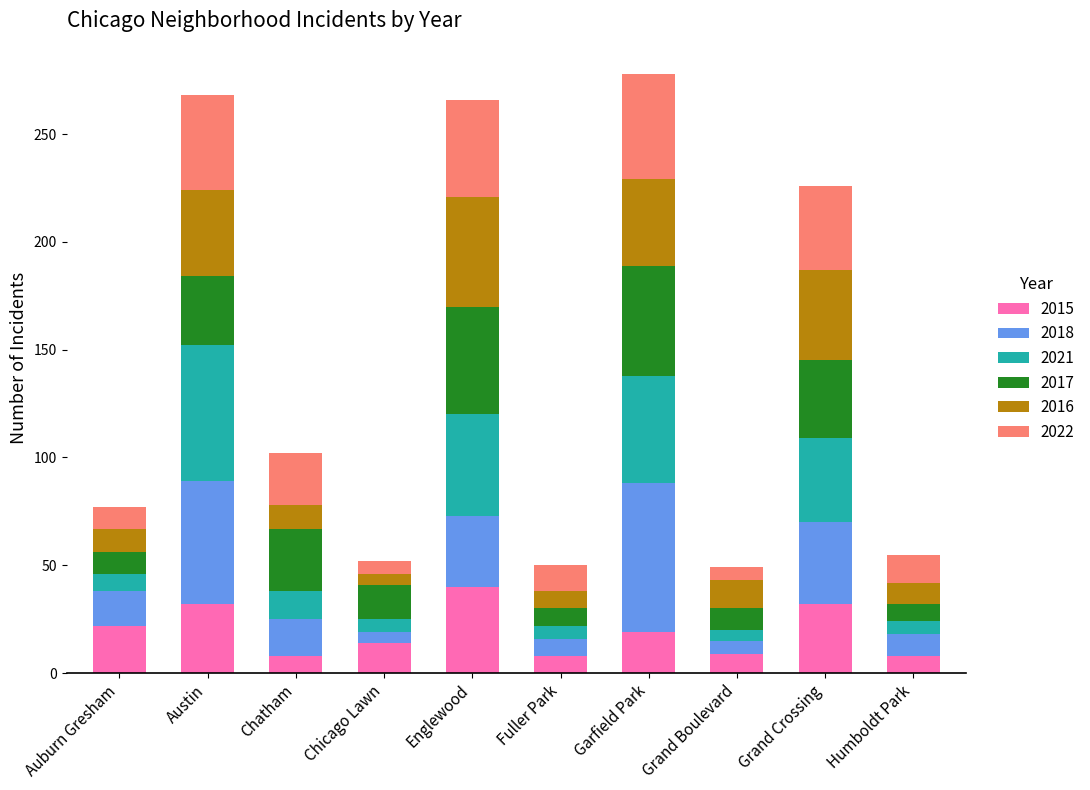

What is the difference between the 2015 values at Auburn Gresham and Englewood?

18